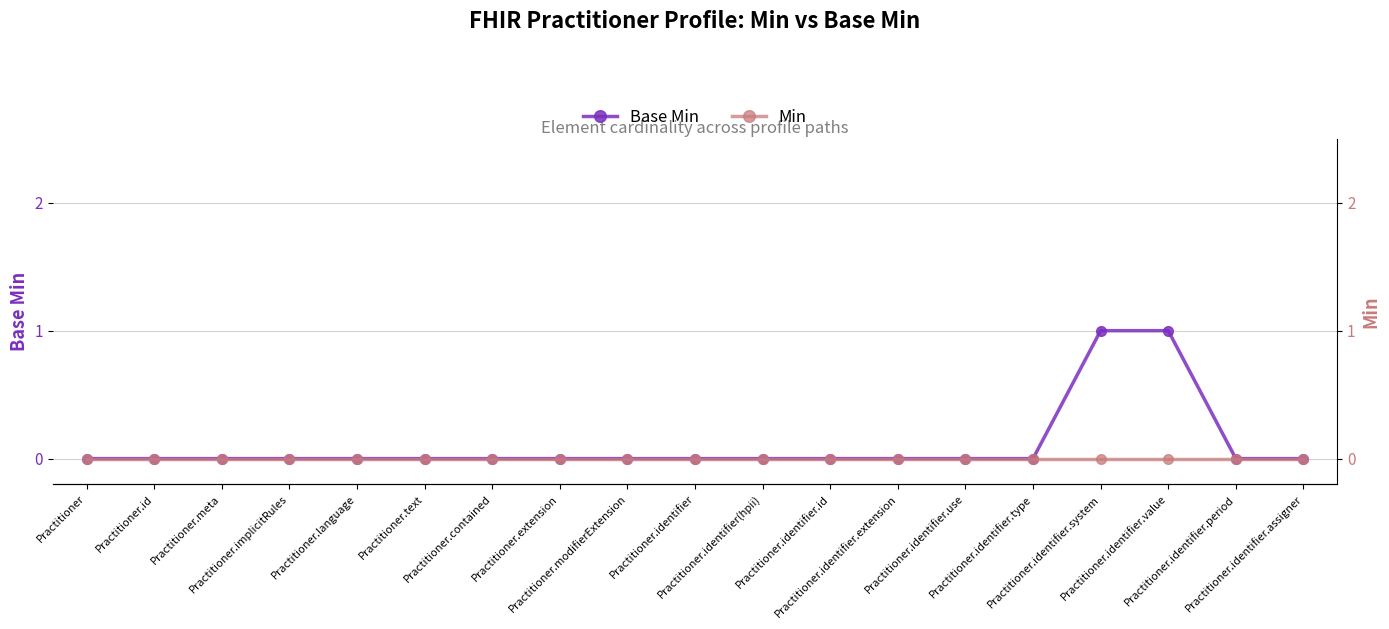

The value of Base Min at Practitioner.identifier.use is 0. True or false?

True